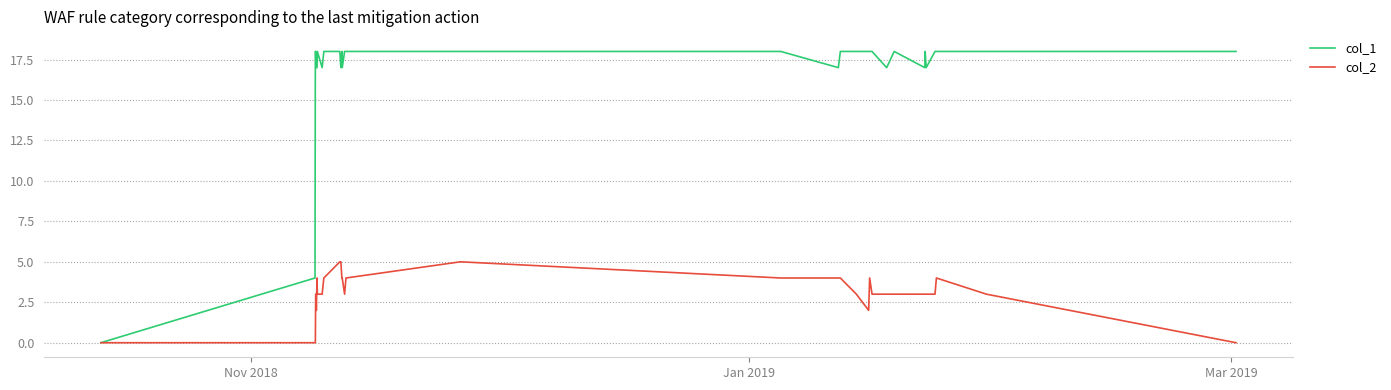

What is the highest value of the col_1 series?

18